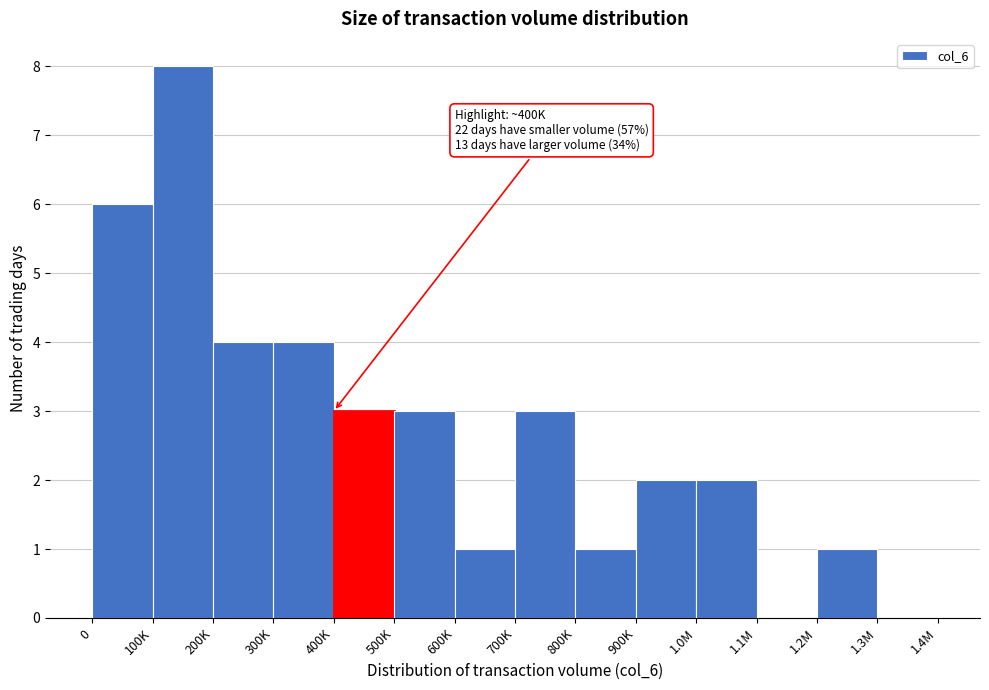

Reading right to left, extract all data points from this chart.

1.3M=0	1.2M=1	1.1M=0	1.0M=2	900K=2	800K=1	700K=3	600K=1	500K=3	400K=3	300K=4	200K=4	100K=8	0=6